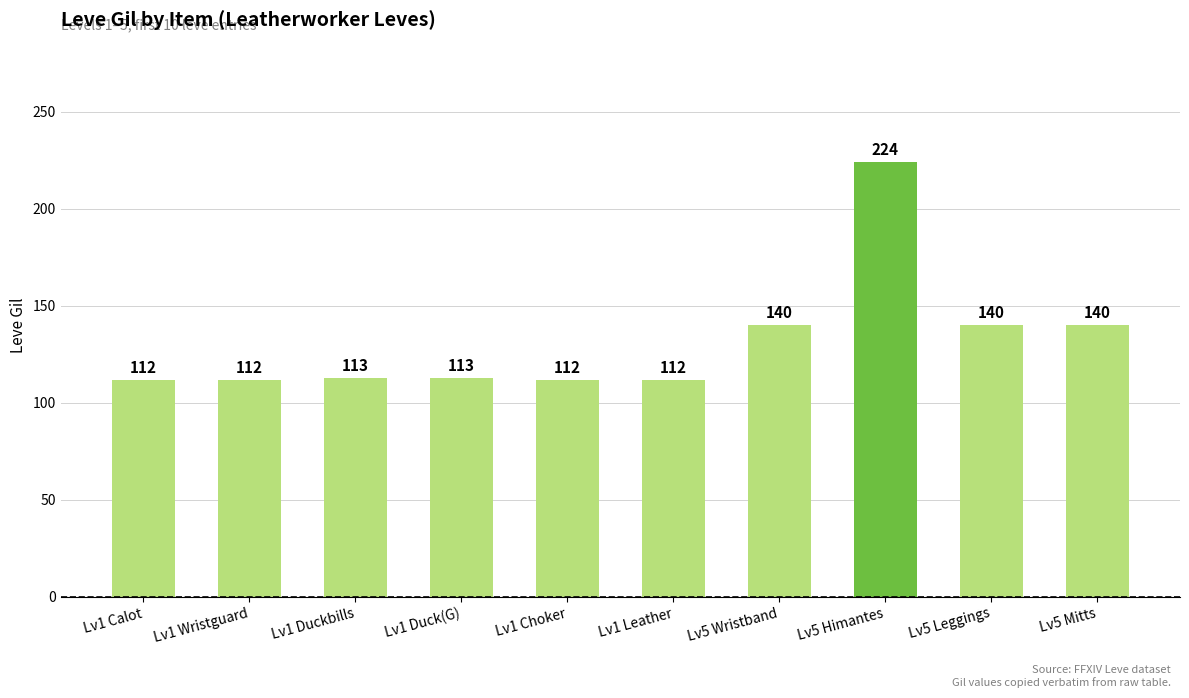

What is the difference between the second highest and minimum values?

28